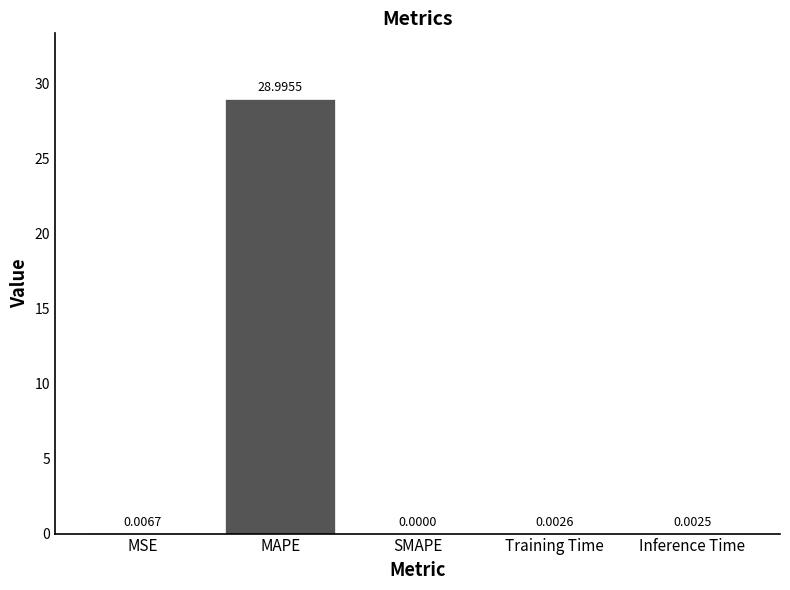

What is the change in value from MAPE to SMAPE?

-29.0